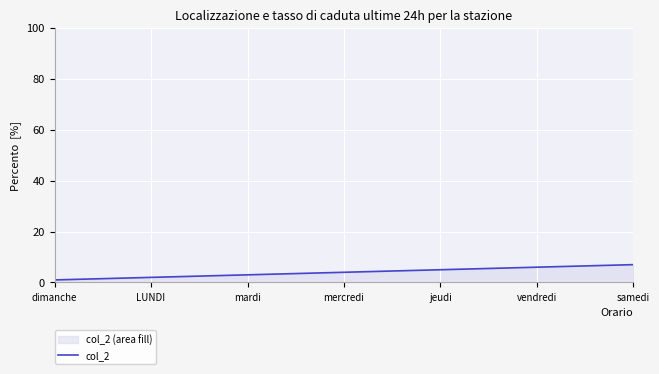

Rank the categories by value from highest to lowest.

samedi, vendredi, jeudi, mercredi, mardi, LUNDI, dimanche